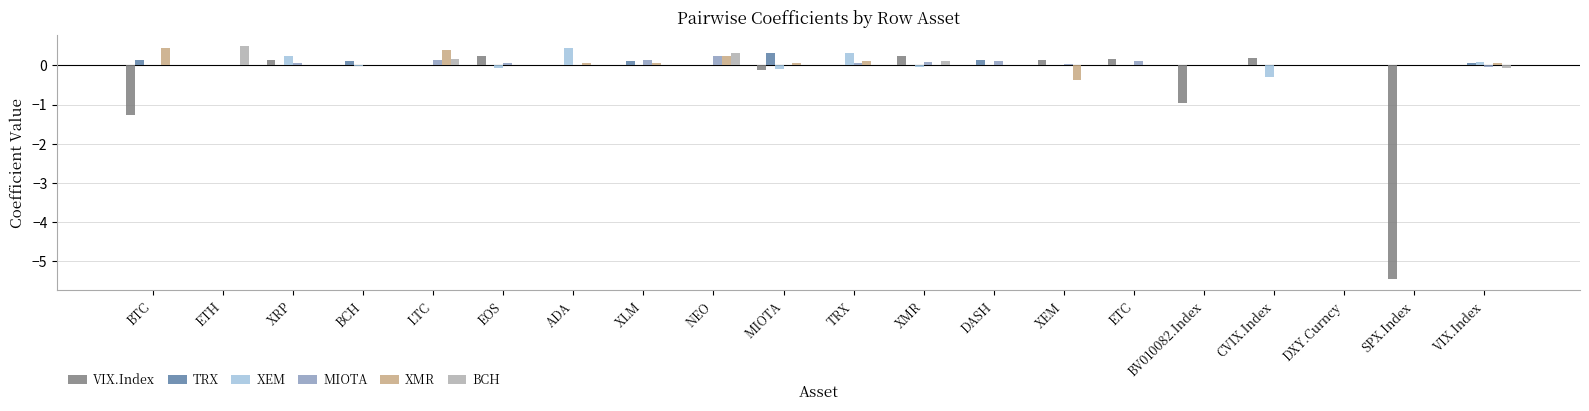

What is the greatest value displayed?

0.5